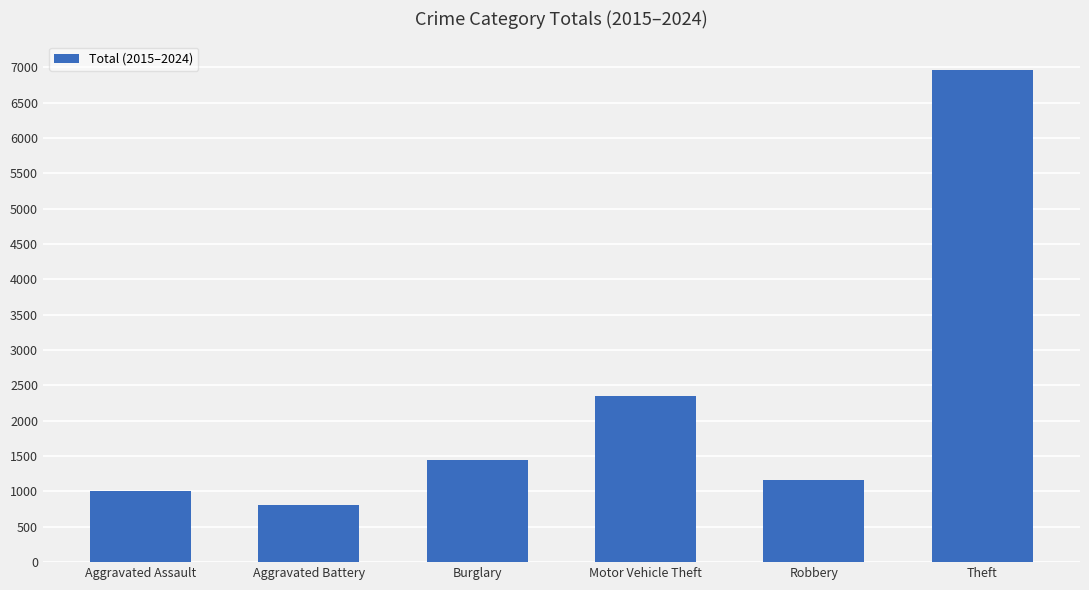

What is the sum of the values at Motor Vehicle Theft and Aggravated Assault?

3354